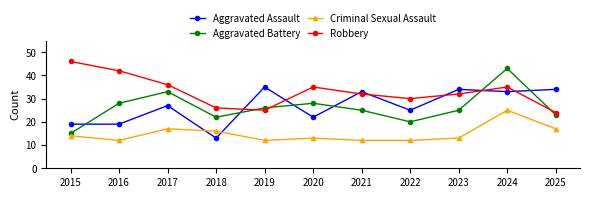

How many data points in Aggravated Assault are less than 27?

5